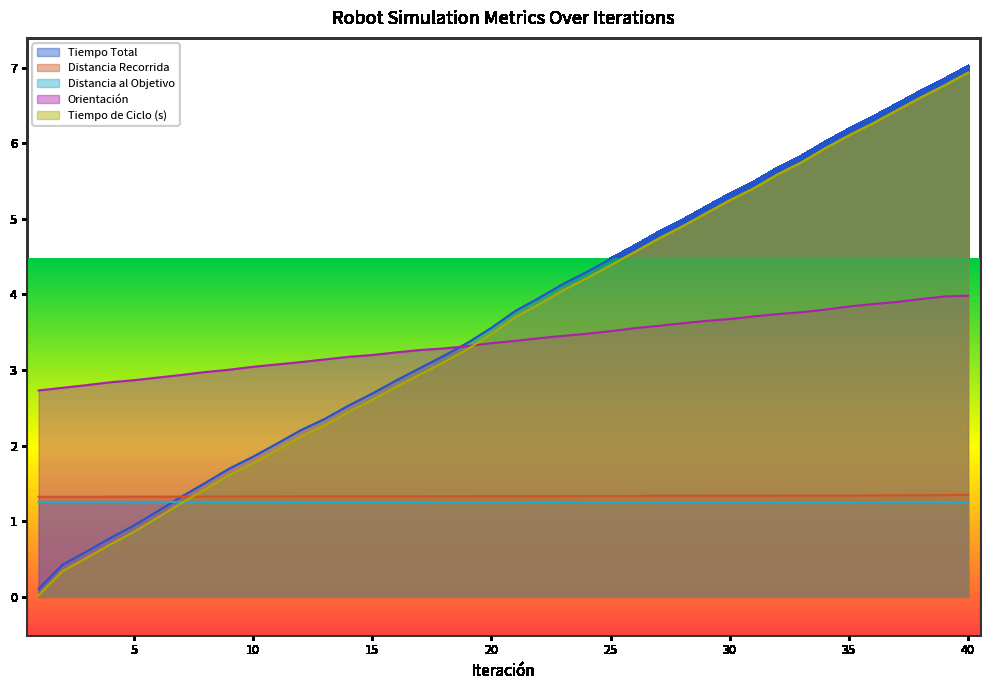

Reading left to right, list all the values displayed in this chart.

Tiempo Total: 1=0.1	2=0.4	3=0.6	4=0.8	5=0.9	6=1.1	7=1.3	8=1.5	9=1.7	10=1.9	11=2.0	12=2.2	13=2.4	14=2.5	15=2.7	16=2.9	17=3.0	18=3.2	19=3.4	20=3.6	21=3.8	22=4.0	23=4.1	24=4.3	25=4.5	26=4.6	27=4.8	28=5.0	29=5.2	30=5.3	31=5.5	32=5.7	33=5.8	34=6.0	35=6.2	36=6.3	37=6.5	38=6.7	39=6.8	40=7.0
Distancia Recorrida: 1=1.3	2=1.3	3=1.3	4=1.3	5=1.3	6=1.3	7=1.3	8=1.3	9=1.3	10=1.3	11=1.3	12=1.3	13=1.3	14=1.3	15=1.3	16=1.3	17=1.3	18=1.3	19=1.3	20=1.3	21=1.3	22=1.3	23=1.3	24=1.3	25=1.3	26=1.3	27=1.3	28=1.3	29=1.3	30=1.3	31=1.3	32=1.3	33=1.3	34=1.3	35=1.3	36=1.3	37=1.3	38=1.3	39=1.3	40=1.4
Distancia al Objetivo: 1=1.3	2=1.3	3=1.3	4=1.3	5=1.3	6=1.3	7=1.3	8=1.3	9=1.3	10=1.3	11=1.3	12=1.3	13=1.3	14=1.3	15=1.3	16=1.3	17=1.3	18=1.3	19=1.3	20=1.3	21=1.3	22=1.3	23=1.3	24=1.3	25=1.3	26=1.3	27=1.3	28=1.3	29=1.3	30=1.3	31=1.3	32=1.3	33=1.3	34=1.3	35=1.3	36=1.3	37=1.3	38=1.3	39=1.3	40=1.3
Orientación: 1=2.7	2=2.8	3=2.8	4=2.8	5=2.9	6=2.9	7=2.9	8=3.0	9=3.0	10=3.0	11=3.1	12=3.1	13=3.1	14=3.2	15=3.2	16=3.2	17=3.3	18=3.3	19=3.3	20=3.4	21=3.4	22=3.4	23=3.5	24=3.5	25=3.5	26=3.6	27=3.6	28=3.6	29=3.7	30=3.7	31=3.7	32=3.7	33=3.8	34=3.8	35=3.8	36=3.9	37=3.9	38=3.9	39=4.0	40=4.0
Tiempo de Ciclo (s): 1=0.0	2=0.3	3=0.5	4=0.7	5=0.9	6=1.1	7=1.2	8=1.4	9=1.6	10=1.8	11=1.9	12=2.1	13=2.3	14=2.4	15=2.6	16=2.8	17=2.9	18=3.1	19=3.3	20=3.5	21=3.7	22=3.9	23=4.1	24=4.2	25=4.4	26=4.6	27=4.7	28=4.9	29=5.1	30=5.2	31=5.4	32=5.6	33=5.7	34=5.9	35=6.1	36=6.3	37=6.4	38=6.6	39=6.8	40=6.9